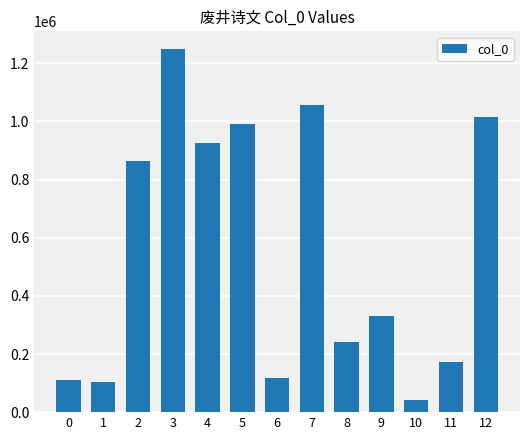

What is the smallest value displayed?

41354